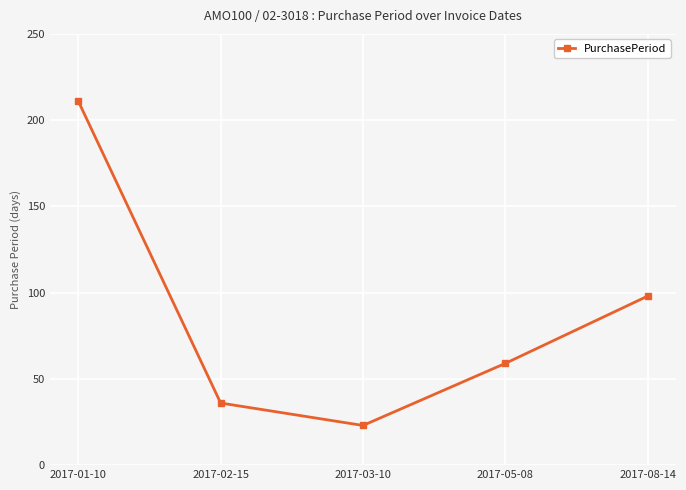

The chart shows a value of 59 at 2017-05-08. True or false?

True